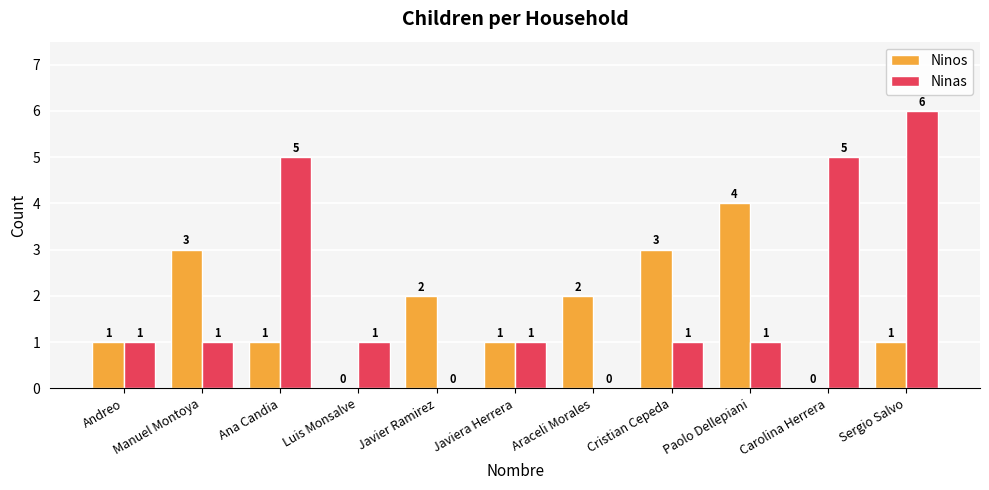

How many Ninos values are between 1 and 3?

8